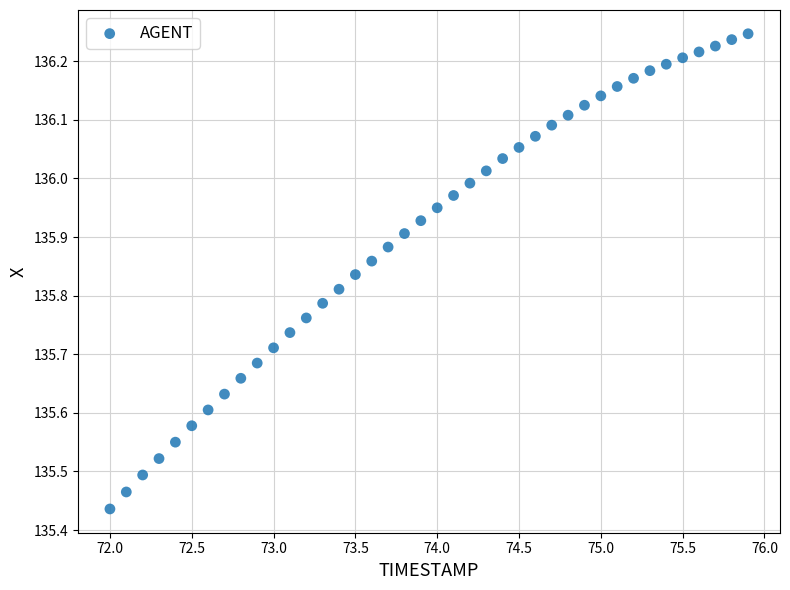

What is the range of X values (max minus min)?

3.9